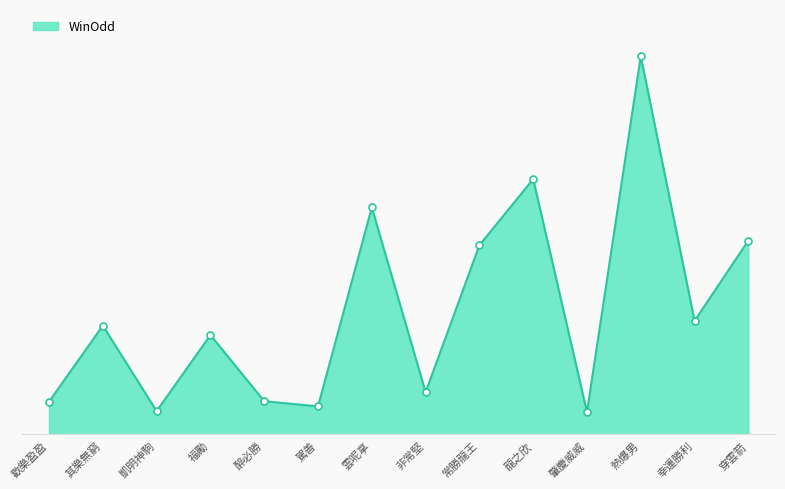

Does the chart display data point markers on the line(s)?

No